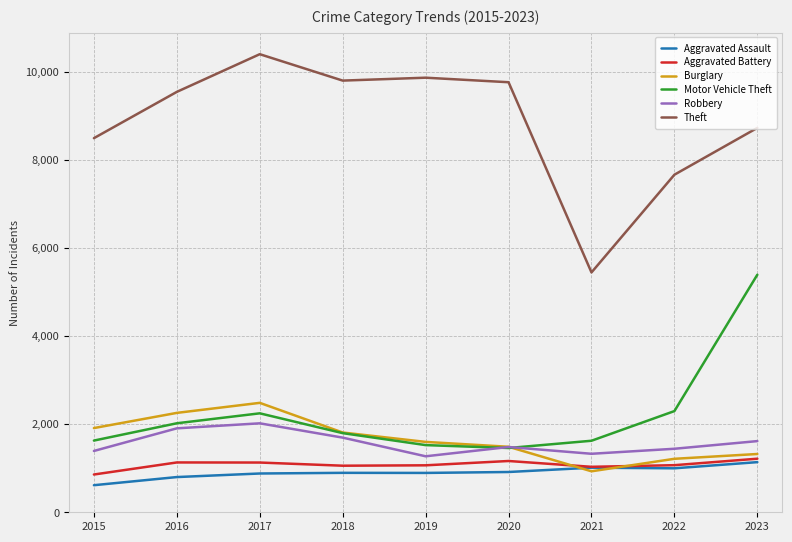

Which label corresponds to the smallest value in the chart?

2015